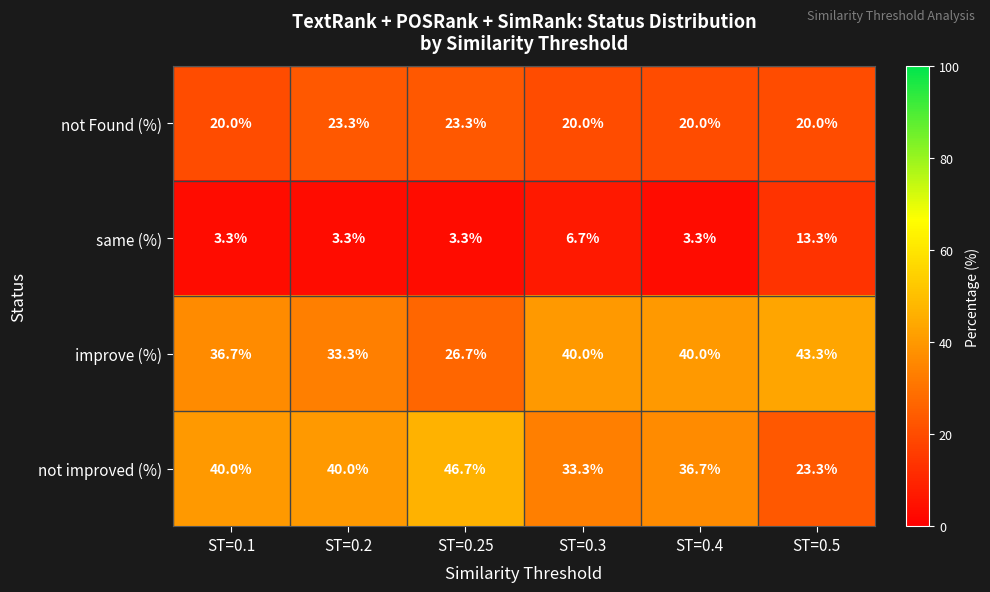

What is the sum of the not improved (%) values at ST=0.5 and ST=0.3?

56.6